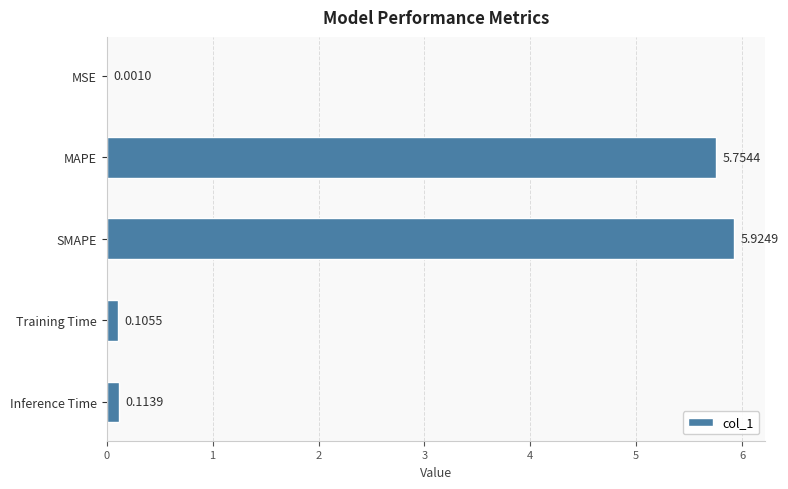

At which category does the chart reach its peak across all series?

SMAPE